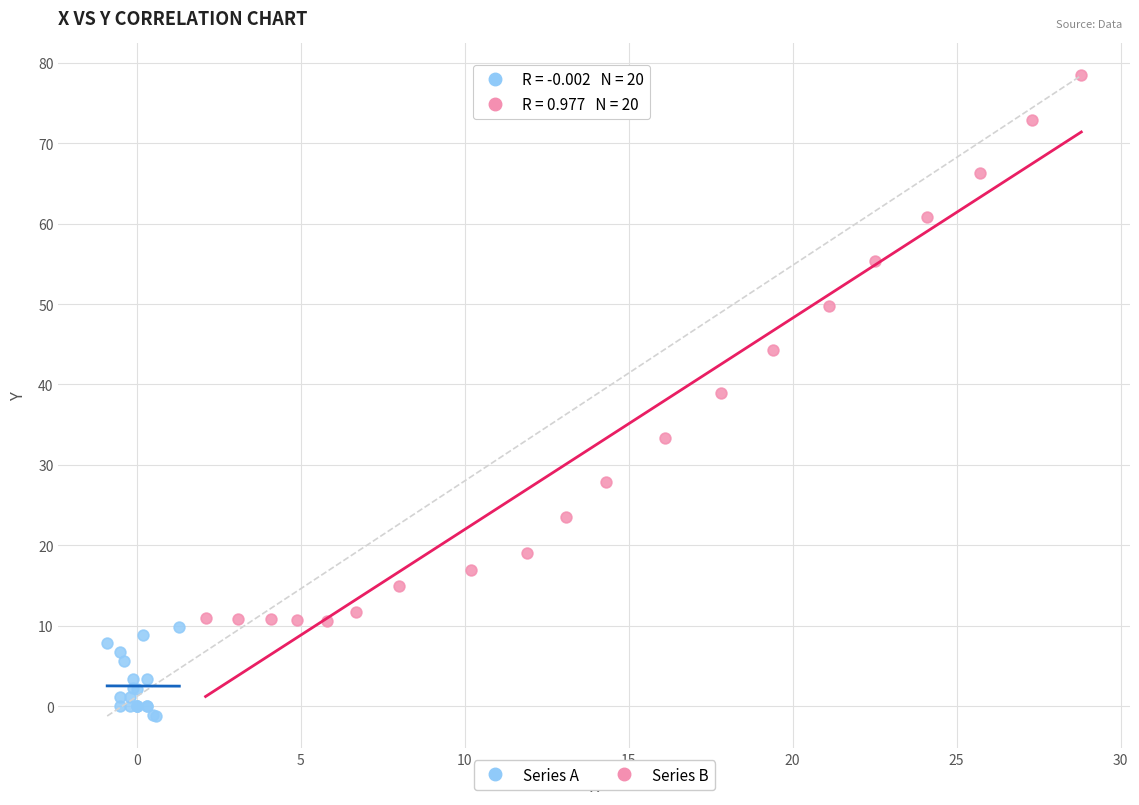

What are all the series names shown in the legend?

Series A, Series B